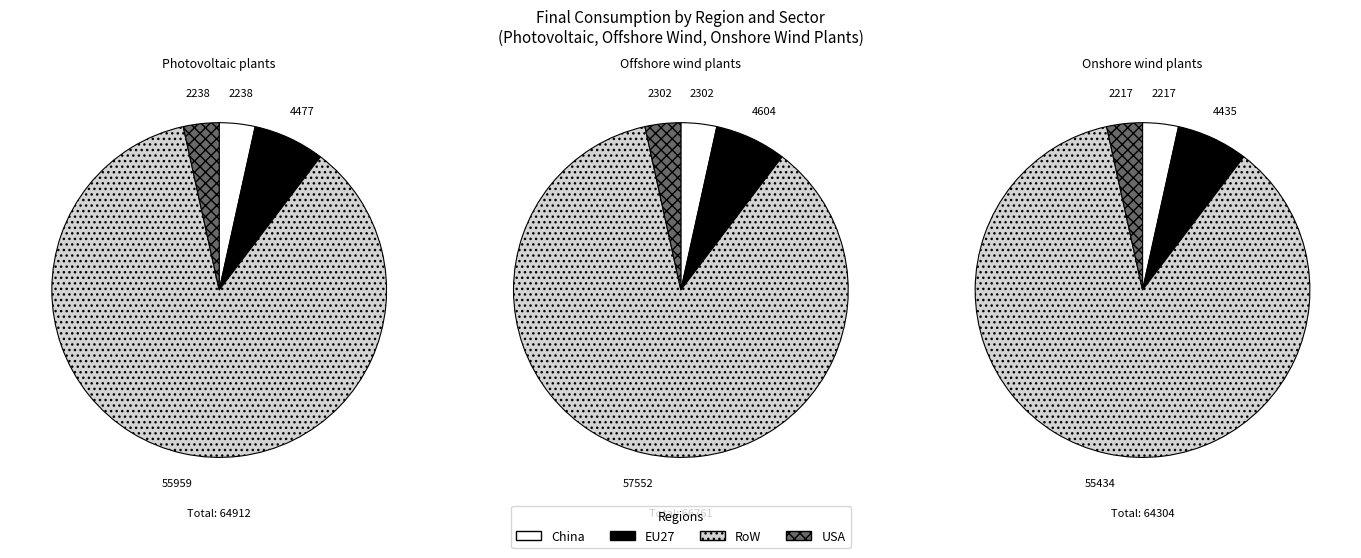

Is it true that EU27 is 7% of the pie?

True